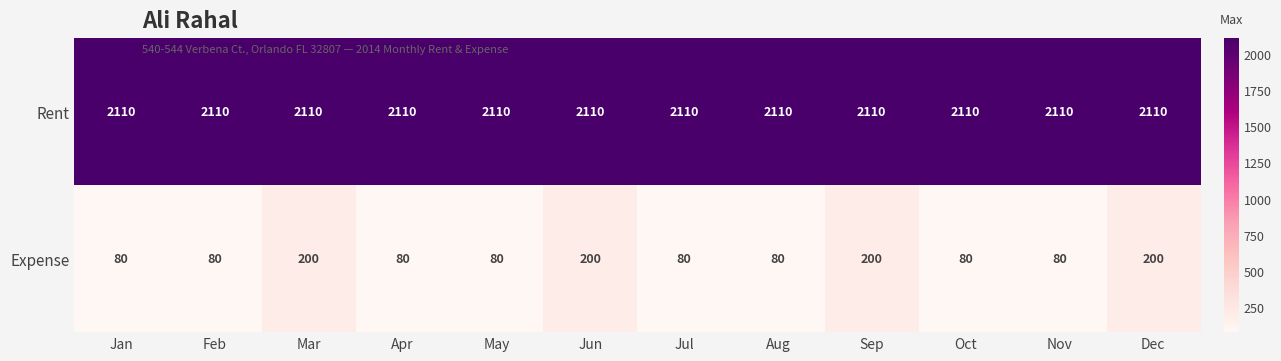

Reading right to left, what are all the values shown in this chart?

Rent: 2110	2110	2110	2110	2110	2110	2110	2110	2110	2110	2110	2110
Expense: 200	80	80	200	80	80	200	80	80	200	80	80